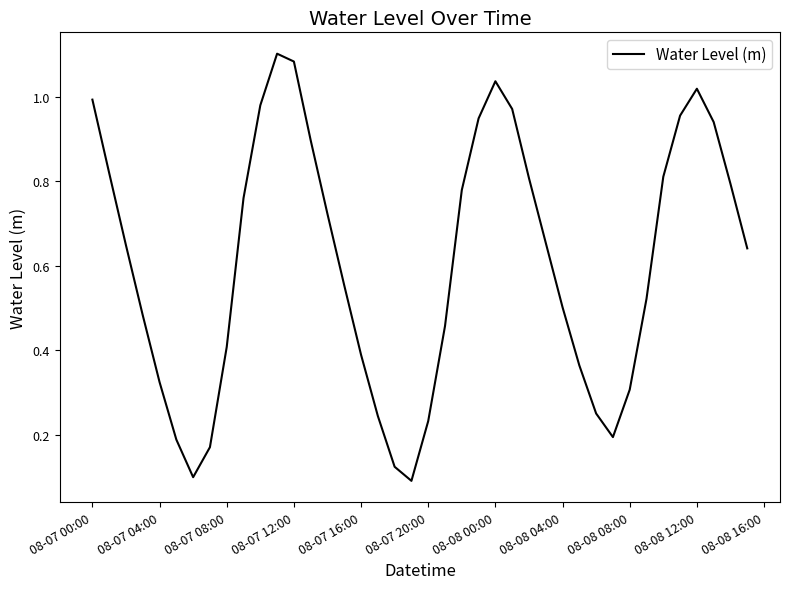

What is the value of the 30th point from the left?

0.4